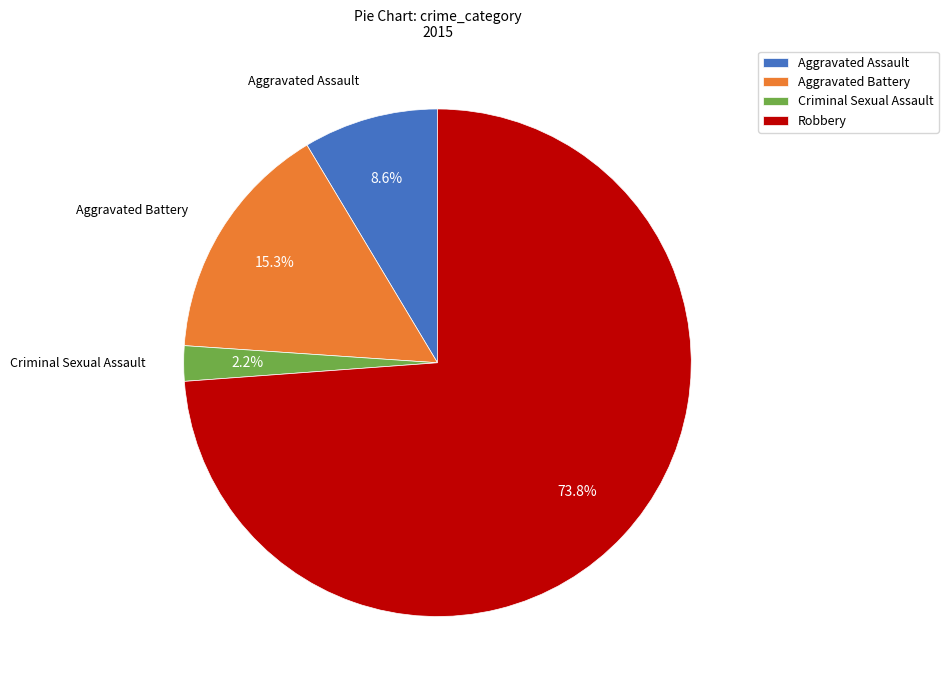

Between Aggravated Battery and Aggravated Assault, which is larger?

Aggravated Battery